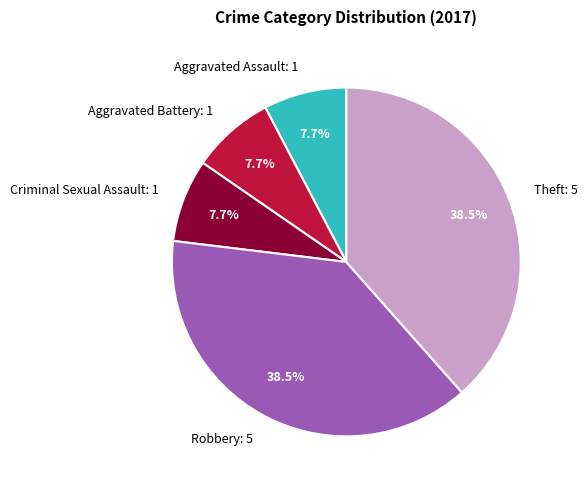

Is Aggravated Battery: 1 the majority of the pie?

No